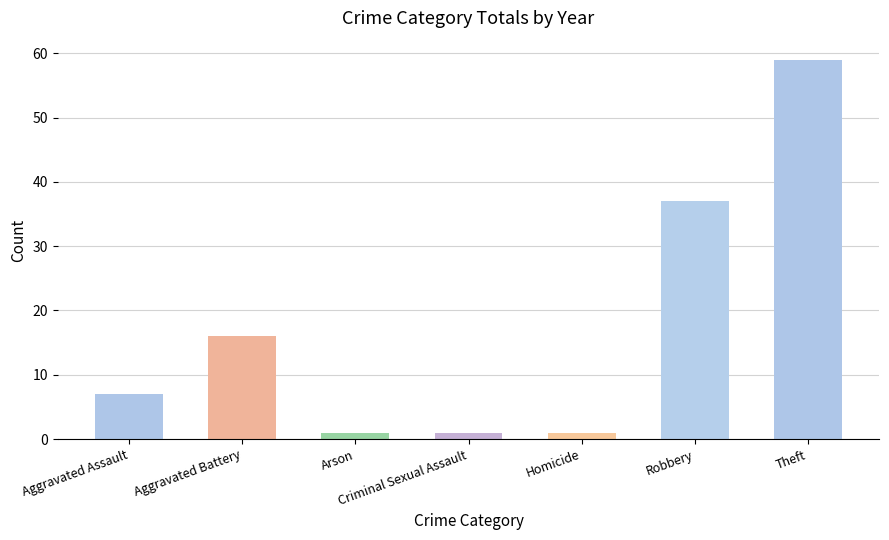

What is the maximum value shown in the chart?

59